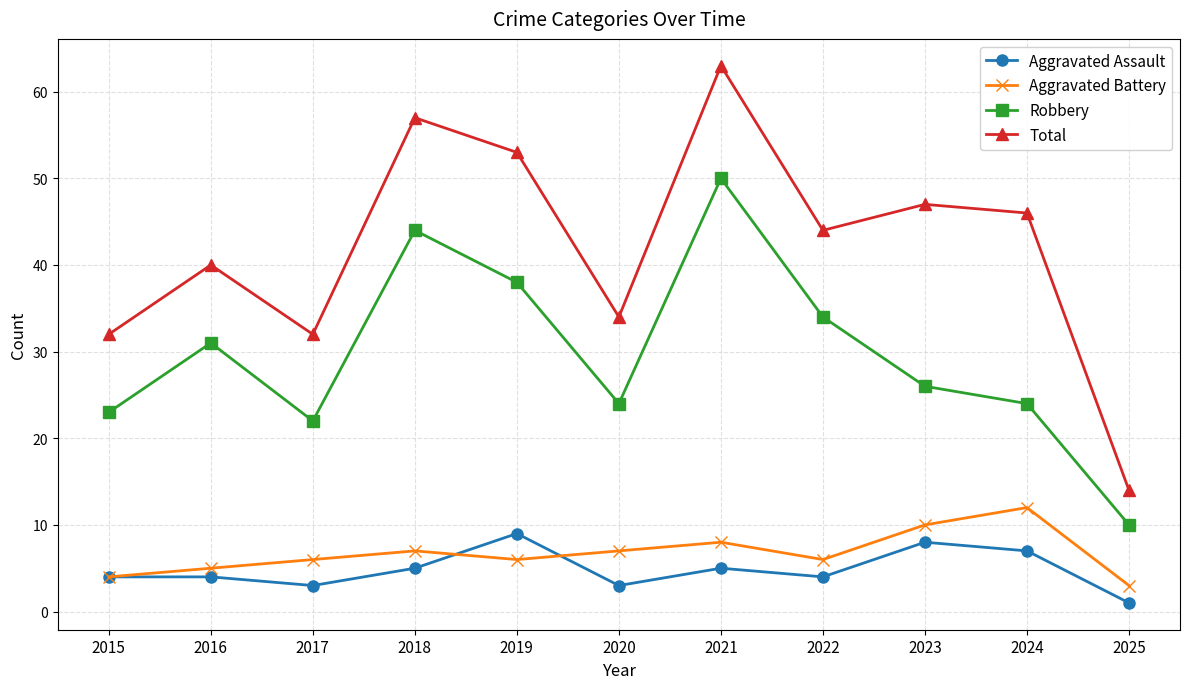

Reading left to right, extract all data points from this chart.

Aggravated Assault: 4	4	3	5	9	3	5	4	8	7	1
Aggravated Battery: 4	5	6	7	6	7	8	6	10	12	3
Robbery: 23	31	22	44	38	24	50	34	26	24	10
Total: 32	40	32	57	53	34	63	44	47	46	14